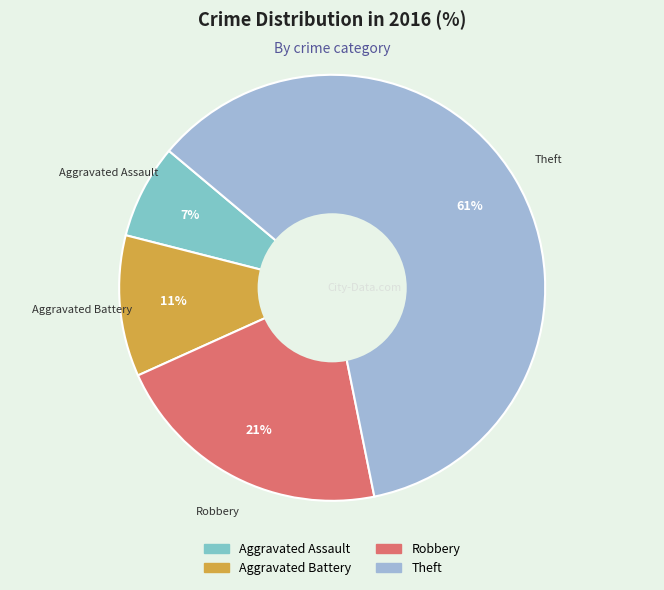

Is it true that Aggravated Assault is 1% of the pie?

False